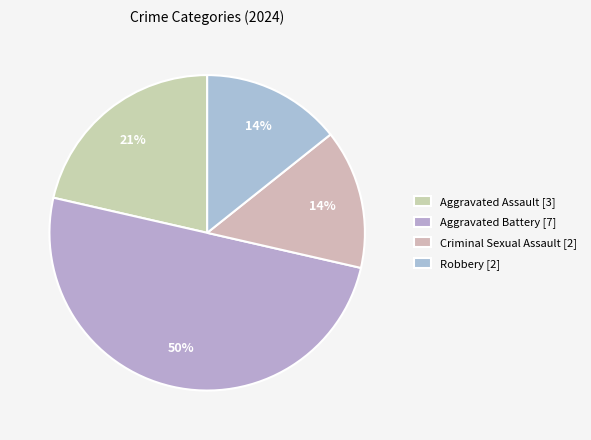

To the nearest percent, what is the difference between the largest and smallest slice percentages?

36%